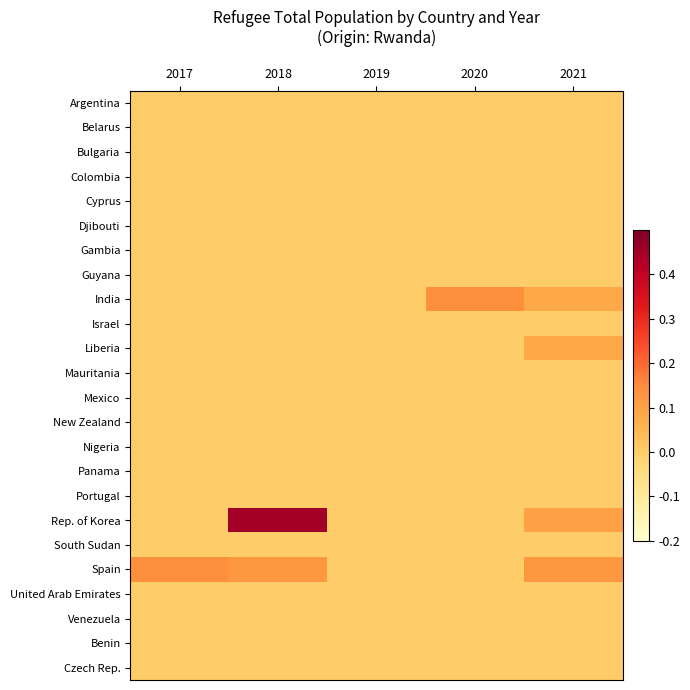

Reading left to right, what are all the values shown in this chart?

Argentina: 2017=0.0	2018=0.0	2019=0.0	2020=0.0	2021=0.0
Belarus: 2017=0.0	2018=0.0	2019=0.0	2020=0.0	2021=0.0
Bulgaria: 2017=0.0	2018=0.0	2019=0.0	2020=0.0	2021=0.0
Colombia: 2017=0.0	2018=0.0	2019=0.0	2020=0.0	2021=0.0
Cyprus: 2017=0.0	2018=0.0	2019=0.0	2020=0.0	2021=0.0
Djibouti: 2017=0.0	2018=0.0	2019=0.0	2020=0.0	2021=0.0
Gambia: 2017=0.0	2018=0.0	2019=0.0	2020=0.0	2021=0.0
Guyana: 2017=0.0	2018=0.0	2019=0.0	2020=0.0	2021=0.0
India: 2017=0.0	2018=0.0	2019=0.0	2020=0.1	2021=0.1
Israel: 2017=0.0	2018=0.0	2019=0.0	2020=0.0	2021=0.0
Liberia: 2017=0.0	2018=0.0	2019=0.0	2020=0.0	2021=0.1
Mauritania: 2017=0.0	2018=0.0	2019=0.0	2020=0.0	2021=0.0
Mexico: 2017=0.0	2018=0.0	2019=0.0	2020=0.0	2021=0.0
New Zealand: 2017=0.0	2018=0.0	2019=0.0	2020=0.0	2021=0.0
Nigeria: 2017=0.0	2018=0.0	2019=0.0	2020=0.0	2021=0.0
Panama: 2017=0.0	2018=0.0	2019=0.0	2020=0.0	2021=0.0
Portugal: 2017=0.0	2018=0.0	2019=0.0	2020=0.0	2021=0.0
Rep. of Korea: 2017=0.0	2018=0.5	2019=0.0	2020=0.0	2021=0.1
South Sudan: 2017=0.0	2018=0.0	2019=0.0	2020=0.0	2021=0.0
Spain: 2017=0.1	2018=0.1	2019=0.0	2020=0.0	2021=0.1
United Arab Emirates: 2017=0.0	2018=0.0	2019=0.0	2020=0.0	2021=0.0
Venezuela: 2017=0.0	2018=0.0	2019=0.0	2020=0.0	2021=0.0
Benin: 2017=0.0	2018=0.0	2019=0.0	2020=0.0	2021=0.0
Czech Rep.: 2017=0.0	2018=0.0	2019=0.0	2020=0.0	2021=0.0